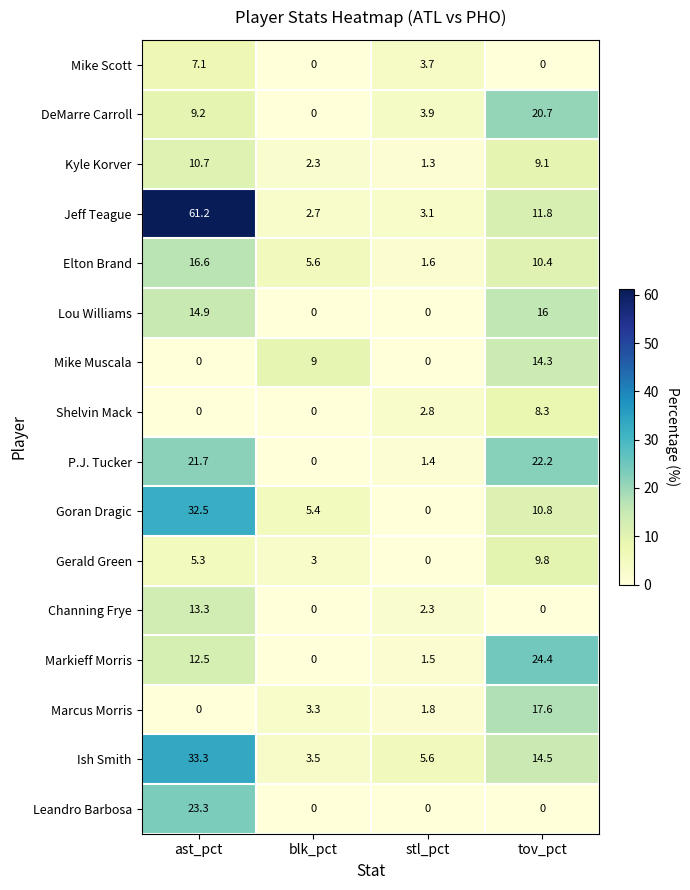

What is the average value of the Channing Frye series?

3.9